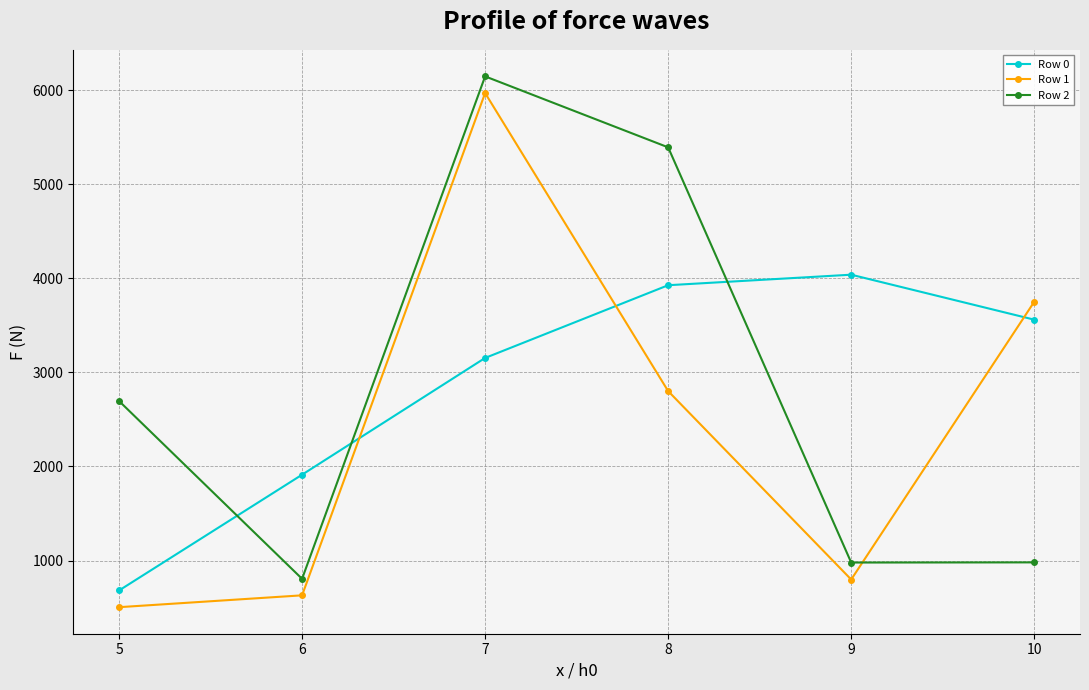

What is the difference between the maximum and minimum values in the Row 2 series?

5341.5